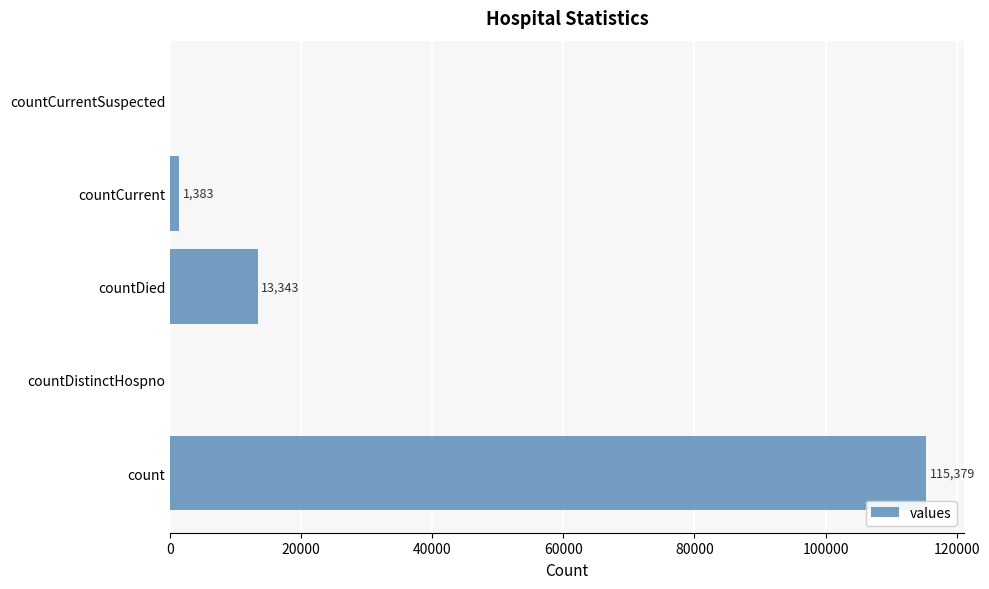

Read the value at countDied, to the nearest 10.

13340